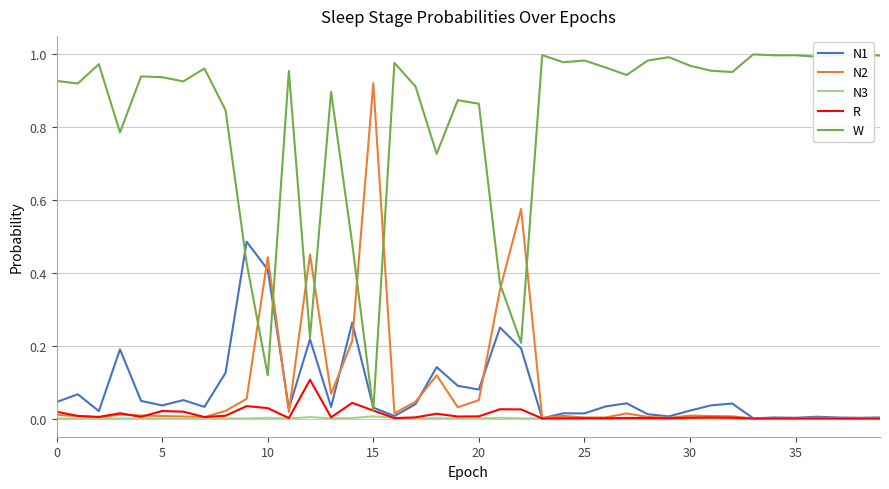

Which series has the largest total across all categories?

W